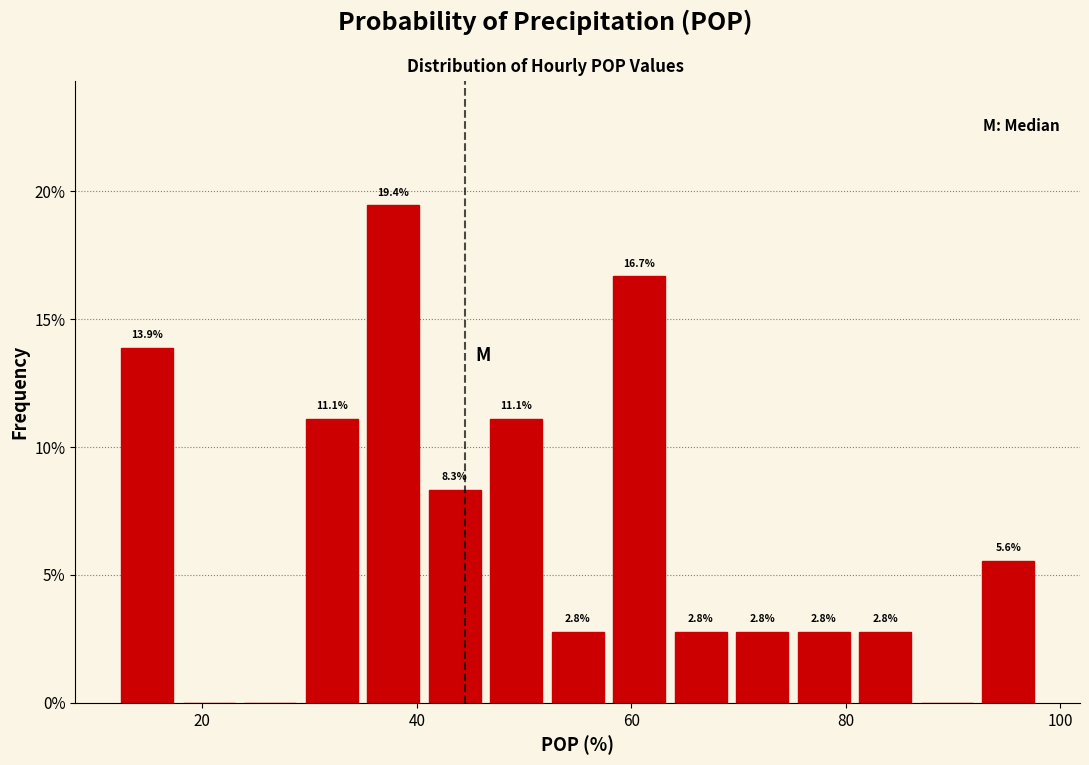

Read against the x-axis, roughly where is the centre of the tallest bar?

38